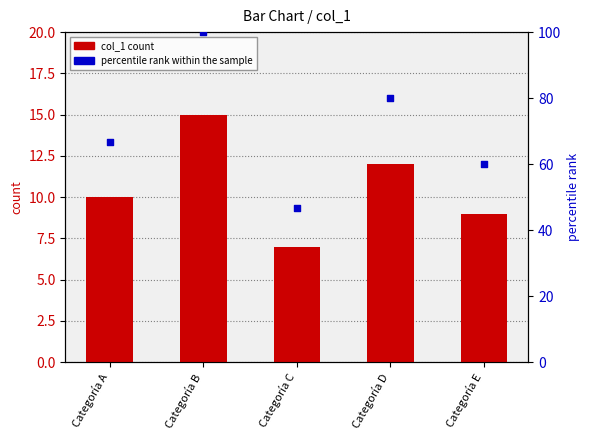

Which series has the largest total across all categories?

percentile rank within the sample